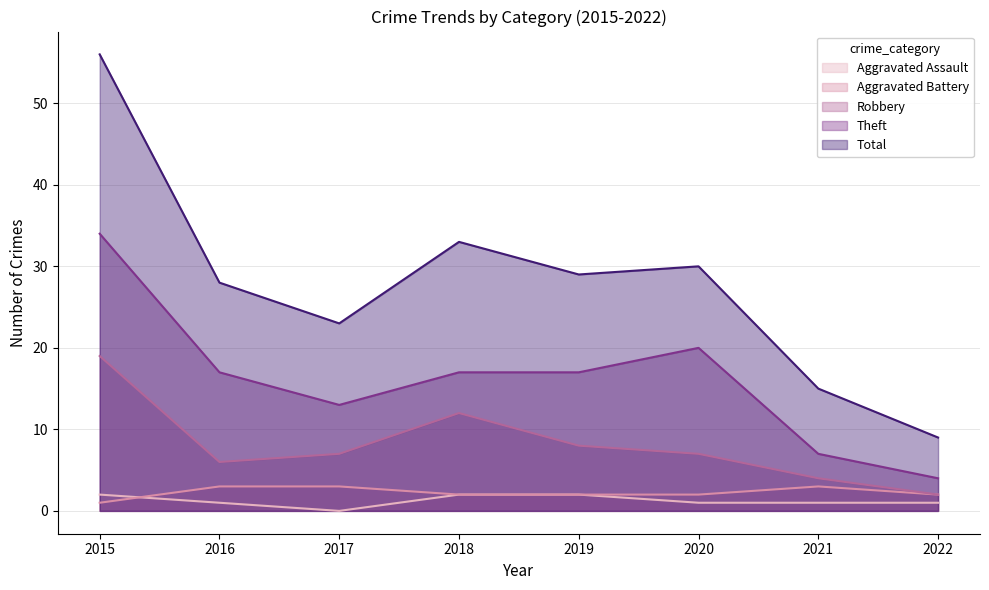

What is the average value of the Aggravated Assault series?

1